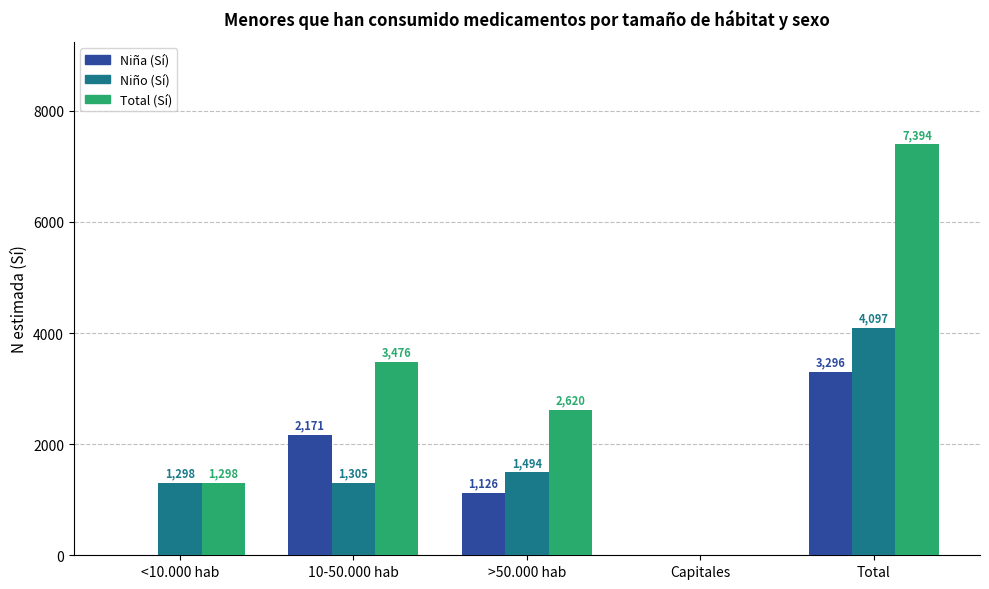

At which label does Total (Sí) first exceed 2620?

10-50.000 hab